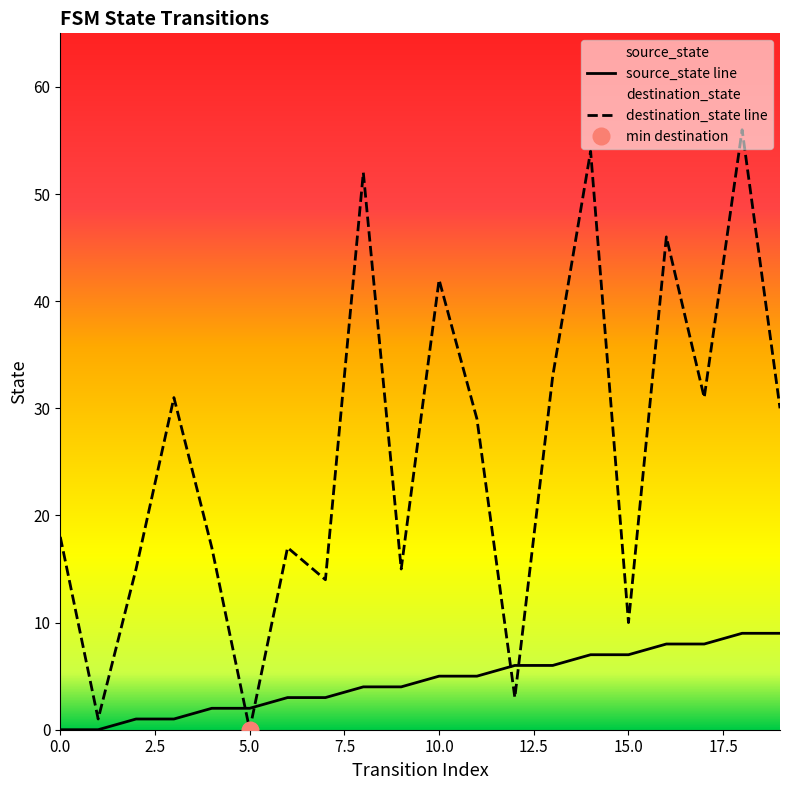

True or false: source_state has more than 1 interior local peaks.

False